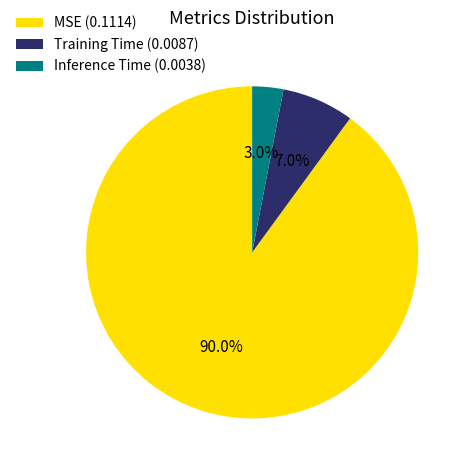

How much of the chart is everything except MSE?

10.0%